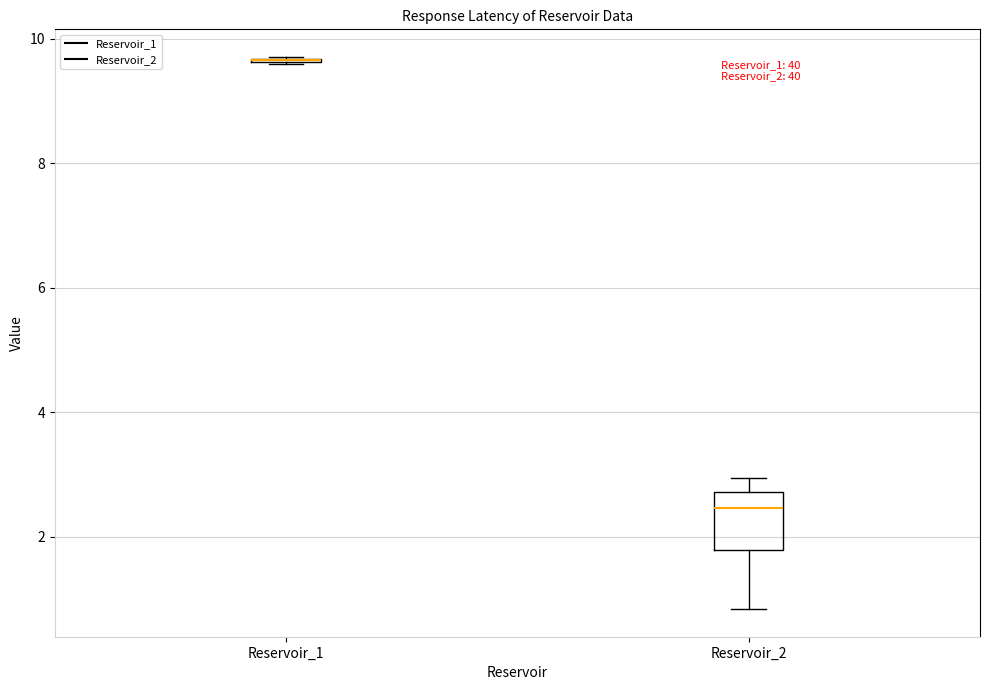

Reading left to right, transcribe this box plot: for each box, give where its median line is, the range the box spans, and where its two whiskers end, as read against the y-axis. The values are not printed on the chart, so give them approximately, as read against the axis.

Reservoir_1: box collapsed to a line at 9.6, whiskers 9.6 to 9.8
Reservoir_2: median 2.4, box 1.8 to 2.8, whiskers 0.8 to 3.0